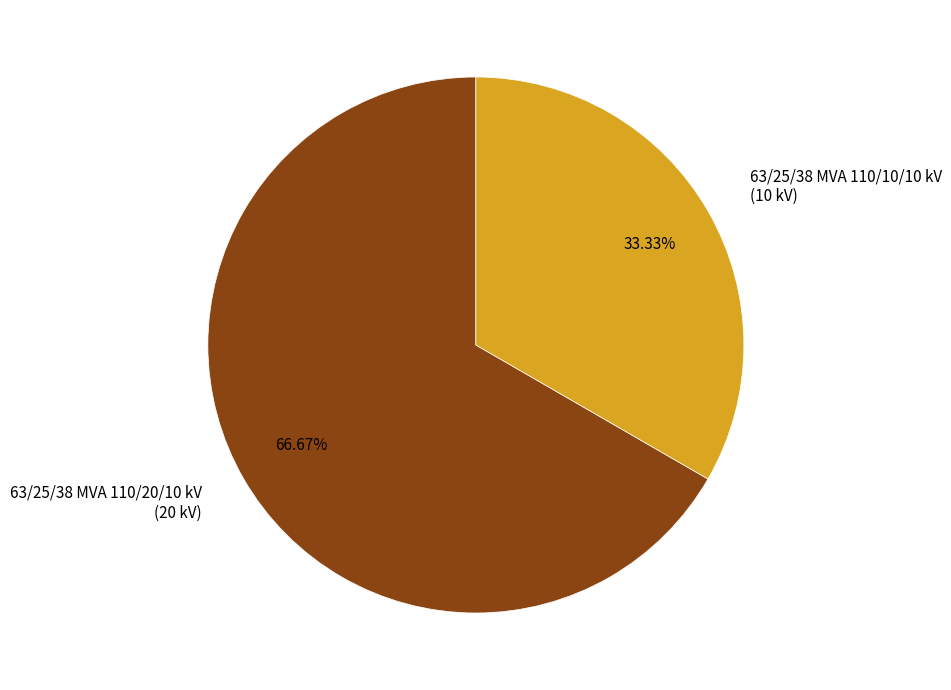

To the nearest percent, what portion does 63/25/38 MVA 110/10/10 kV represent?

33%